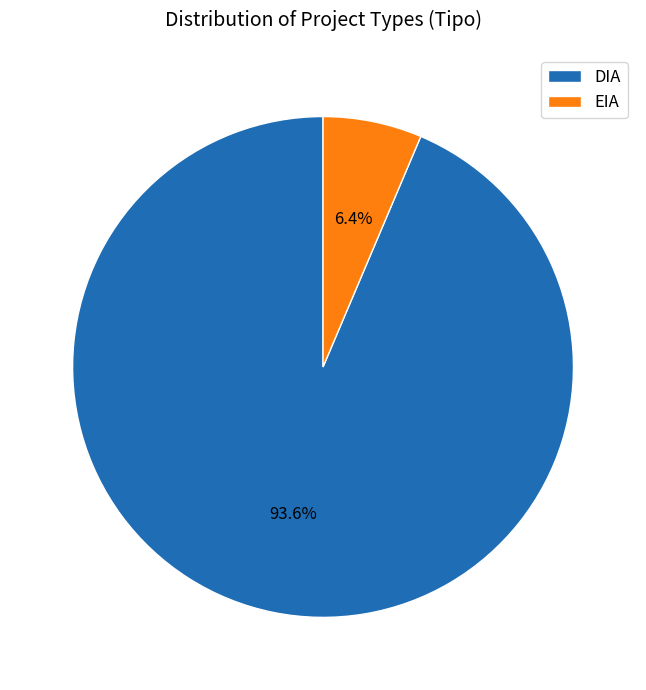

To the nearest percent, what is the difference between the EIA and DIA slice percentages?

87%